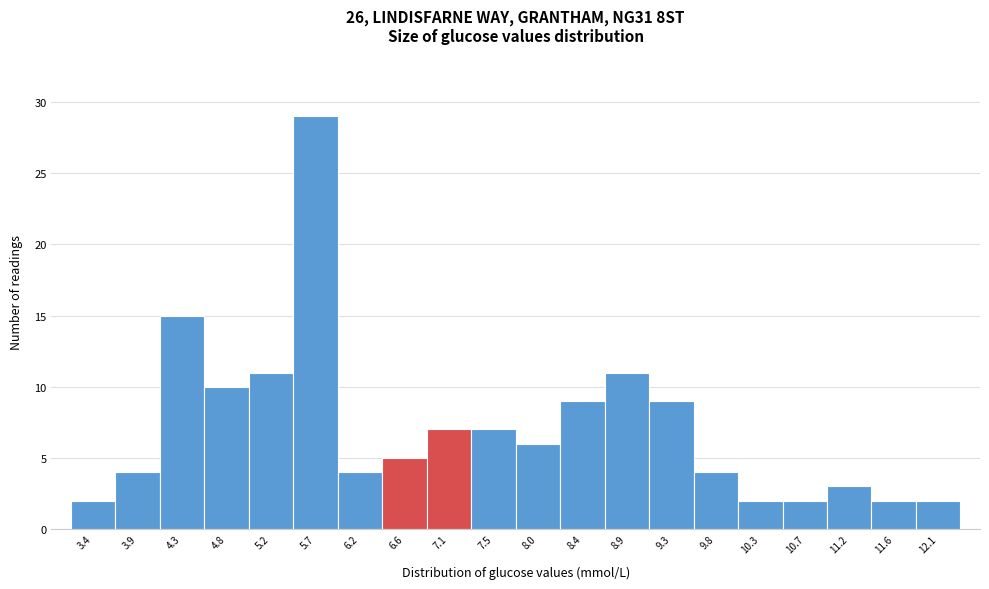

Reading left to right, list every bar in this chart as the range it spans on the x-axis followed by its height. Neither the bar edges nor the heights are printed on the chart, so give them approximately, as read against the axes.

3.200 to 3.655: 2
3.655 to 4.110: 4
4.110 to 4.565: 15
4.565 to 5.020: 10
5.020 to 5.475: 11
5.475 to 5.930: 29
5.930 to 6.385: 4
6.385 to 6.840: 5
6.840 to 7.295: 7
7.295 to 7.750: 7
7.750 to 8.205: 6
8.205 to 8.660: 9
8.660 to 9.115: 11
9.115 to 9.570: 9
9.570 to 10.025: 4
10.025 to 10.480: 2
10.480 to 10.935: 2
10.935 to 11.390: 3
11.390 to 11.845: 2
11.845 to 12.300: 2